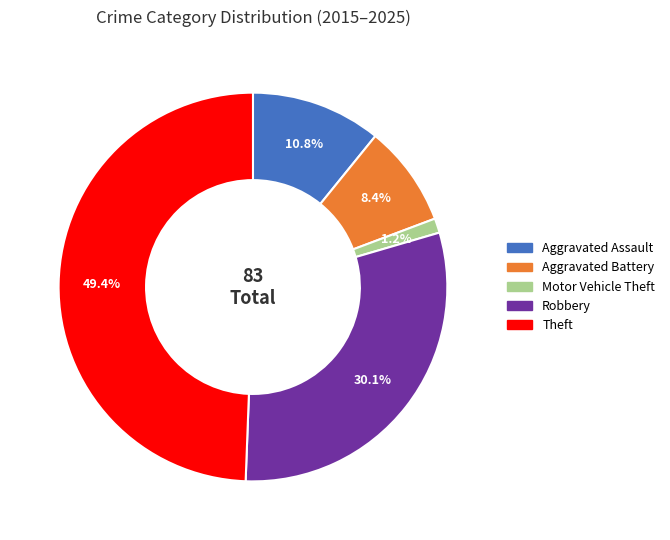

Does Aggravated Battery account for over 50% of the chart?

No